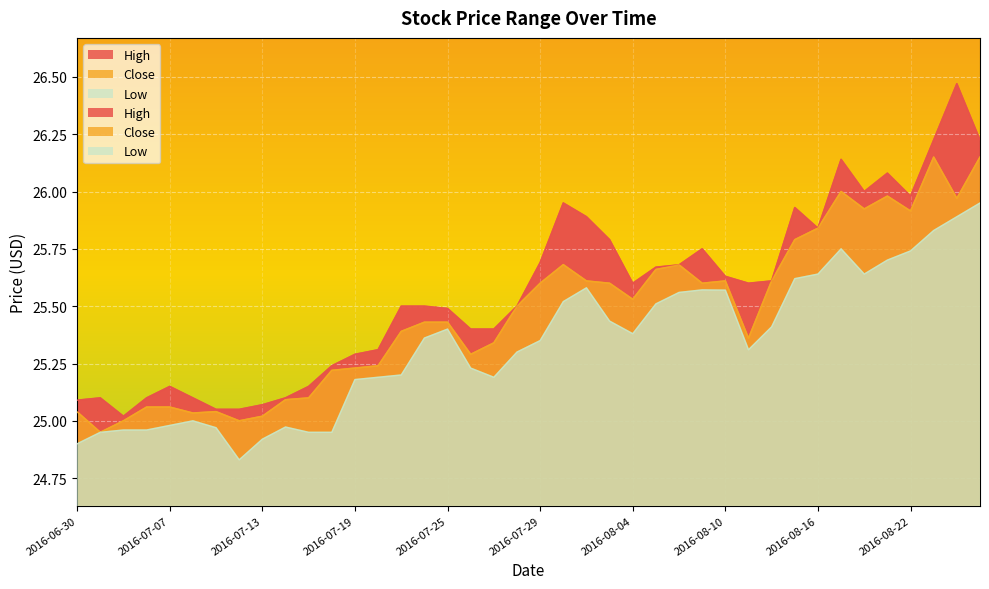

Reading right to left, what are all the values shown in this chart?

High: 2016-08-25=26.2	2016-08-24=26.5	2016-08-23=26.2	2016-08-22=26.0	2016-08-19=26.1	2016-08-18=26.0	2016-08-17=26.1	2016-08-16=25.8	2016-08-15=25.9	2016-08-12=25.6	2016-08-11=25.6	2016-08-10=25.6	2016-08-09=25.8	2016-08-08=25.7	2016-08-05=25.7	2016-08-04=25.6	2016-08-03=25.8	2016-08-02=25.9	2016-08-01=25.9	2016-07-29=25.7	2016-07-28=25.5	2016-07-27=25.4	2016-07-26=25.4	2016-07-25=25.5	2016-07-22=25.5	2016-07-21=25.5	2016-07-20=25.3	2016-07-19=25.3	2016-07-18=25.2	2016-07-15=25.1	2016-07-14=25.1	2016-07-13=25.1	2016-07-12=25.1	2016-07-11=25.1	2016-07-08=25.1	2016-07-07=25.1	2016-07-06=25.1	2016-07-05=25.0	2016-07-01=25.1	2016-06-30=25.1
Close: 2016-08-25=26.1	2016-08-24=26.0	2016-08-23=26.1	2016-08-22=25.9	2016-08-19=26.0	2016-08-18=25.9	2016-08-17=26.0	2016-08-16=25.8	2016-08-15=25.8	2016-08-12=25.6	2016-08-11=25.4	2016-08-10=25.6	2016-08-09=25.6	2016-08-08=25.7	2016-08-05=25.7	2016-08-04=25.5	2016-08-03=25.6	2016-08-02=25.6	2016-08-01=25.7	2016-07-29=25.6	2016-07-28=25.5	2016-07-27=25.3	2016-07-26=25.3	2016-07-25=25.4	2016-07-22=25.4	2016-07-21=25.4	2016-07-20=25.2	2016-07-19=25.2	2016-07-18=25.2	2016-07-15=25.1	2016-07-14=25.1	2016-07-13=25.0	2016-07-12=25.0	2016-07-11=25.0	2016-07-08=25.0	2016-07-07=25.1	2016-07-06=25.1	2016-07-05=25.0	2016-07-01=24.9	2016-06-30=25.0
Low: 2016-08-25=25.9	2016-08-24=25.9	2016-08-23=25.8	2016-08-22=25.7	2016-08-19=25.7	2016-08-18=25.6	2016-08-17=25.8	2016-08-16=25.6	2016-08-15=25.6	2016-08-12=25.4	2016-08-11=25.3	2016-08-10=25.6	2016-08-09=25.6	2016-08-08=25.6	2016-08-05=25.5	2016-08-04=25.4	2016-08-03=25.4	2016-08-02=25.6	2016-08-01=25.5	2016-07-29=25.4	2016-07-28=25.3	2016-07-27=25.2	2016-07-26=25.2	2016-07-25=25.4	2016-07-22=25.4	2016-07-21=25.2	2016-07-20=25.2	2016-07-19=25.2	2016-07-18=24.9	2016-07-15=24.9	2016-07-14=25.0	2016-07-13=24.9	2016-07-12=24.8	2016-07-11=25.0	2016-07-08=25.0	2016-07-07=25.0	2016-07-06=25.0	2016-07-05=25.0	2016-07-01=24.9	2016-06-30=24.9